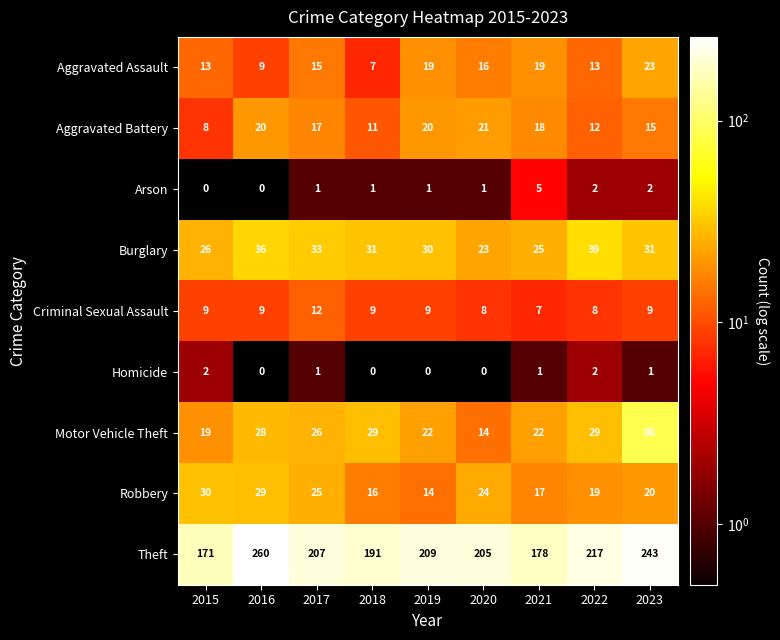

At 2015, list the series in order from smallest to largest.

Arson, Homicide, Aggravated Battery, Criminal Sexual Assault, Aggravated Assault, Motor Vehicle Theft, Burglary, Robbery, Theft